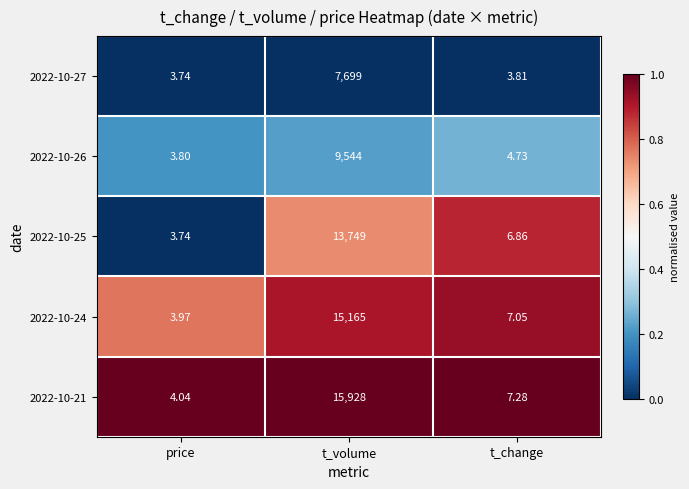

Is the value of 2022-10-21 at t_volume greater than the value of 2022-10-26 at t_volume?

Yes